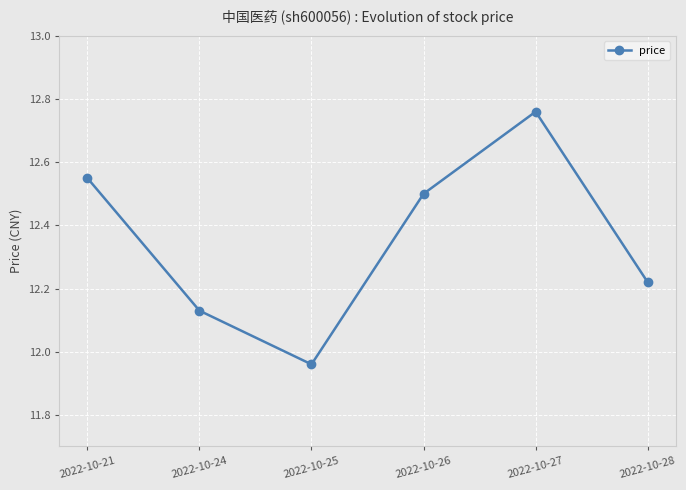

Rank the categories by value from lowest to highest.

2022-10-25, 2022-10-24, 2022-10-28, 2022-10-26, 2022-10-21, 2022-10-27